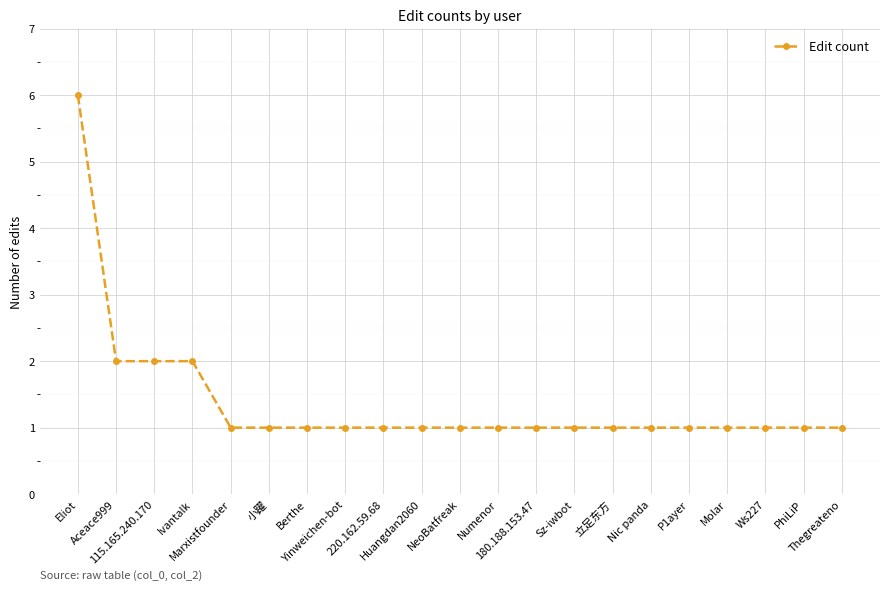

What is the label of the 17th point from the right?

Marxistfounder